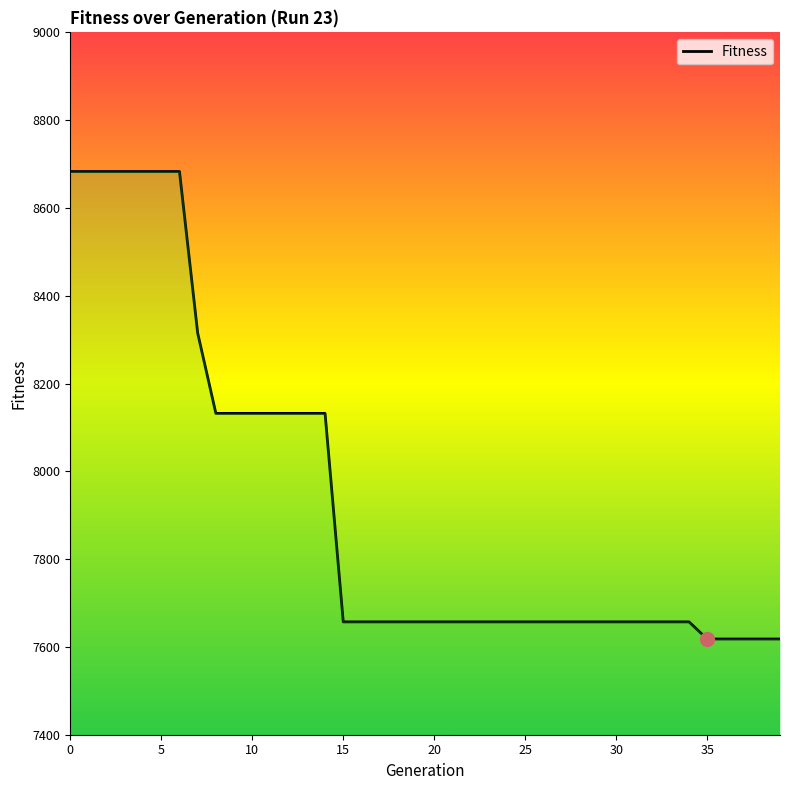

What is the difference between the maximum and minimum values?

1065